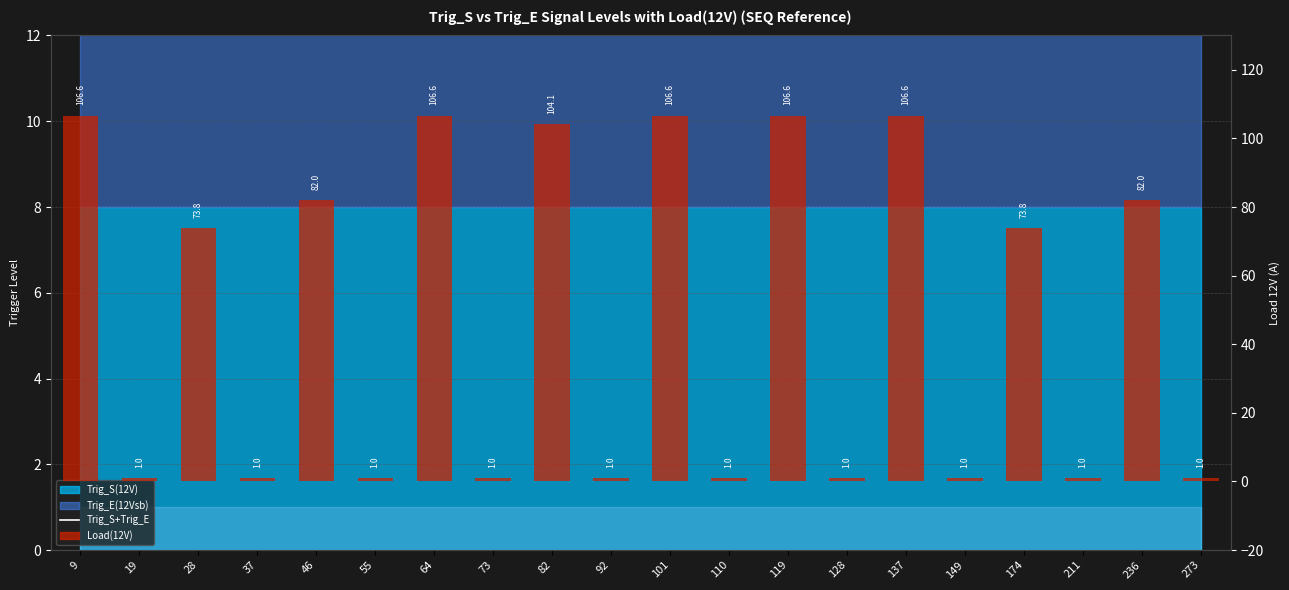

Where is Load(12V) nearest to the value 53?

28